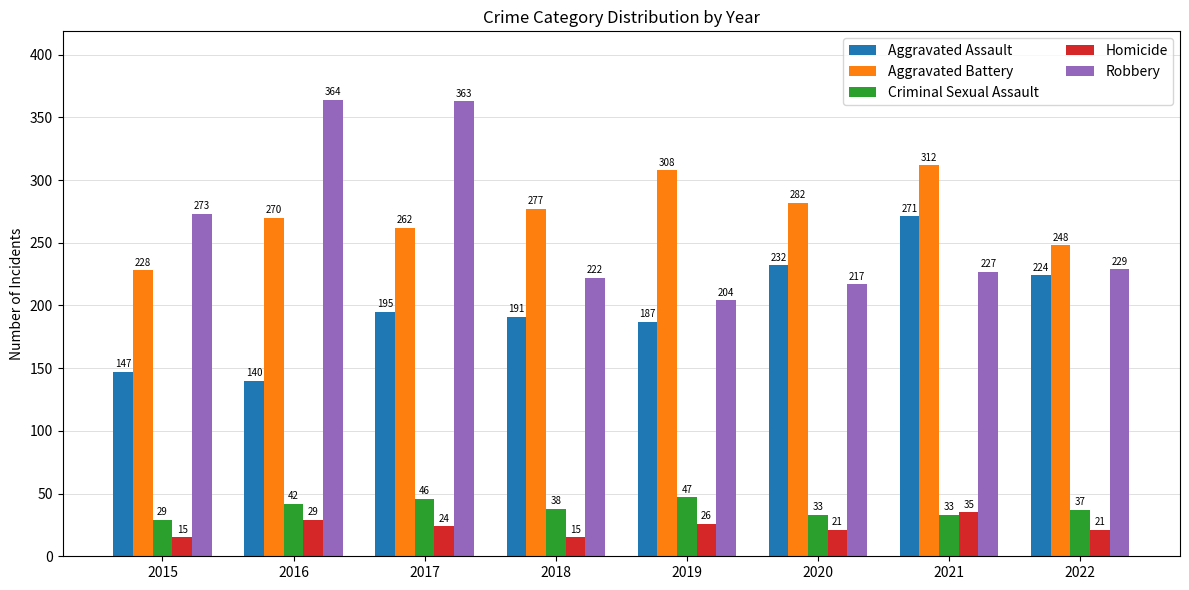

Reading right to left, list all the values displayed in this chart.

Aggravated Assault: 2022=224	2021=271	2020=232	2019=187	2018=191	2017=195	2016=140	2015=147
Aggravated Battery: 2022=248	2021=312	2020=282	2019=308	2018=277	2017=262	2016=270	2015=228
Criminal Sexual Assault: 2022=37	2021=33	2020=33	2019=47	2018=38	2017=46	2016=42	2015=29
Homicide: 2022=21	2021=35	2020=21	2019=26	2018=15	2017=24	2016=29	2015=15
Robbery: 2022=229	2021=227	2020=217	2019=204	2018=222	2017=363	2016=364	2015=273